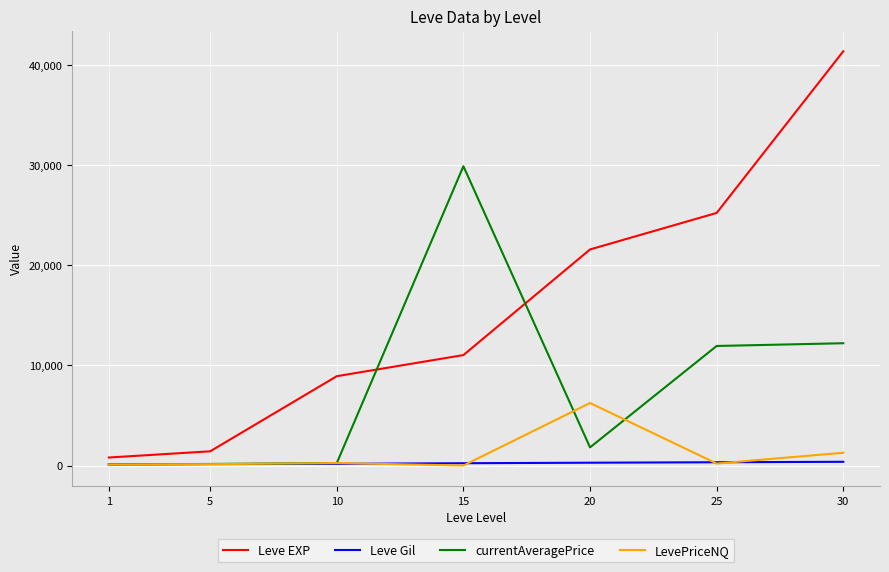

What is the difference between the second highest and minimum values in the LevePriceNQ series?

1275.0